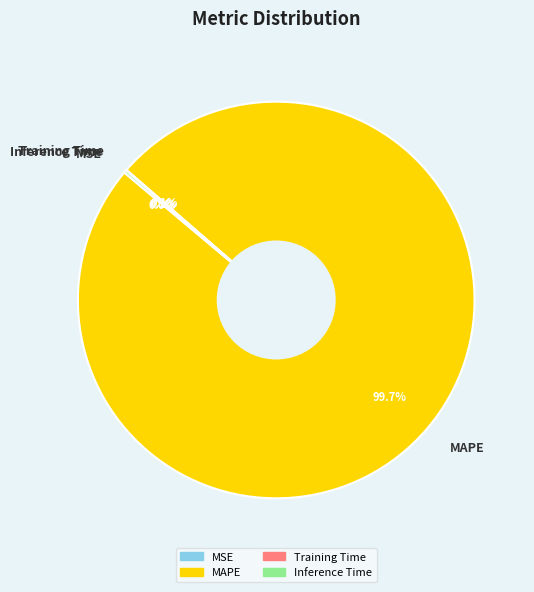

What is the largest slice in the pie chart?

MAPE